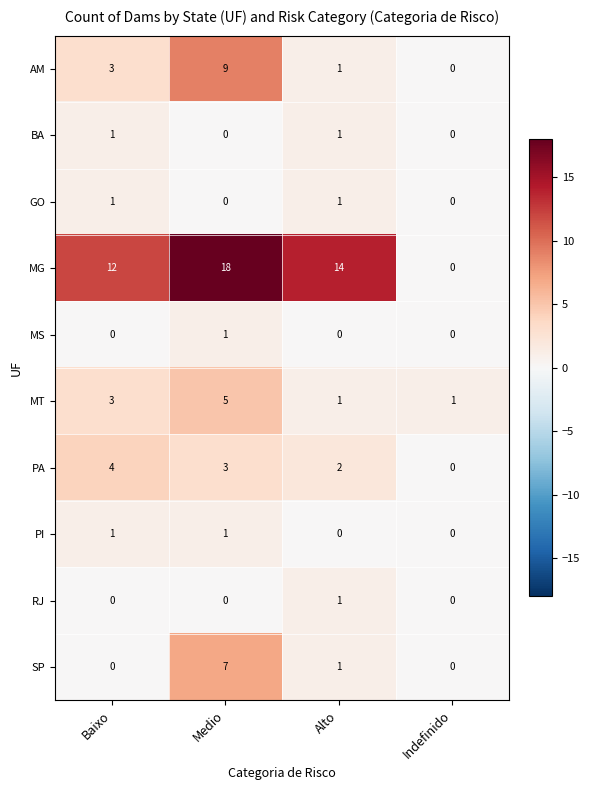

Which label corresponds to the largest value in the chart?

Medio